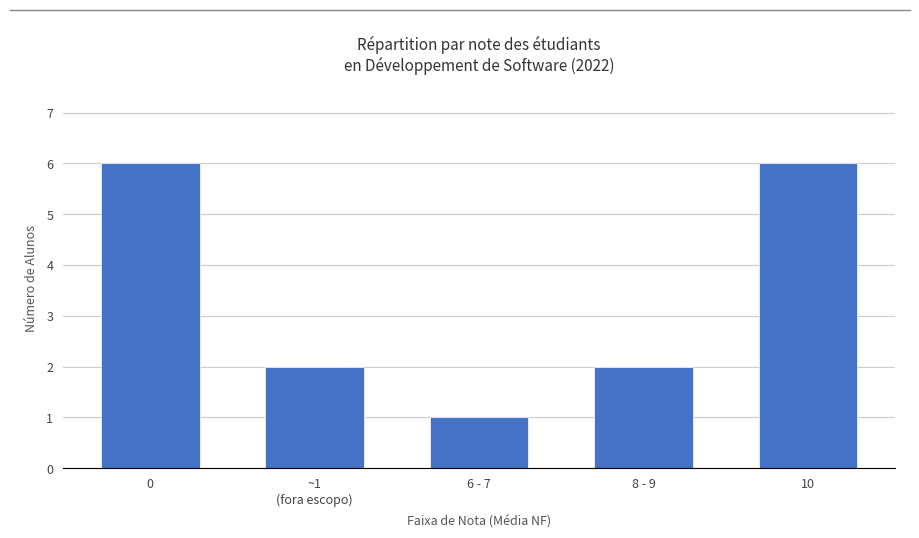

Are the bars horizontal?

No